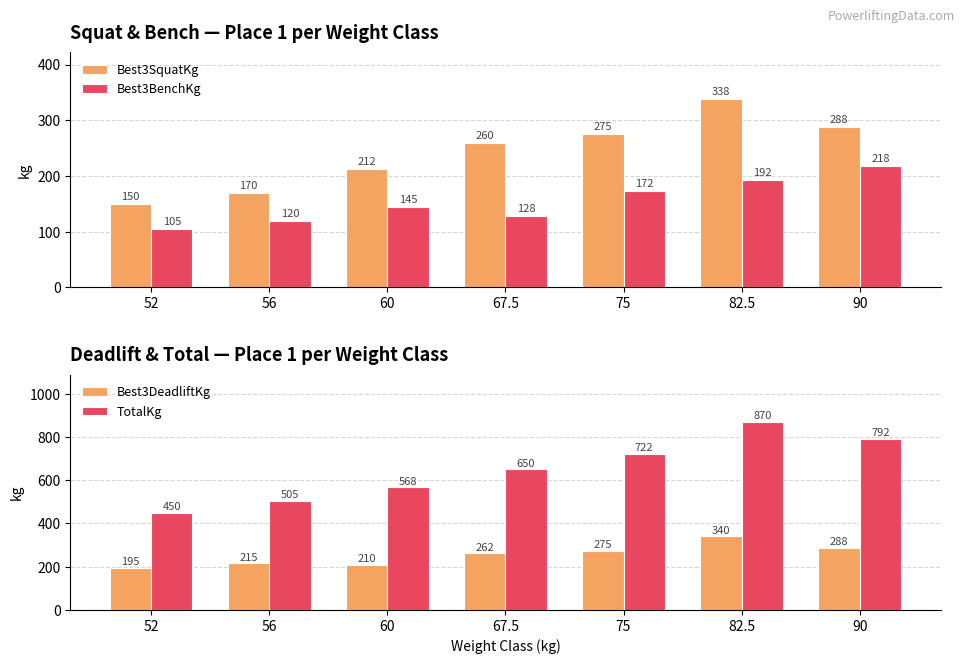

True or false: Best3SquatKg has a value of 294.2 at 56.

False